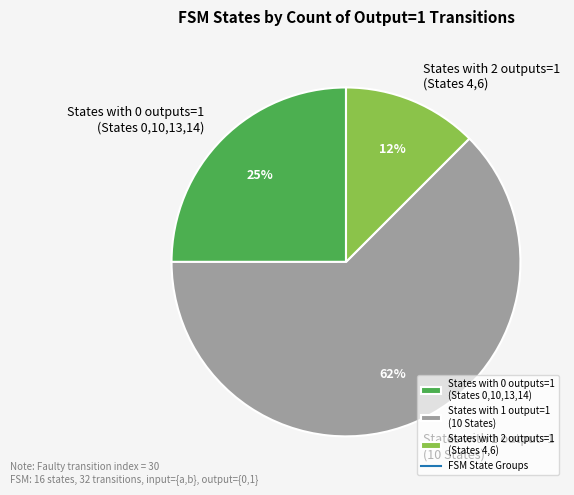

To the nearest percent, what is the average slice percentage?

33%